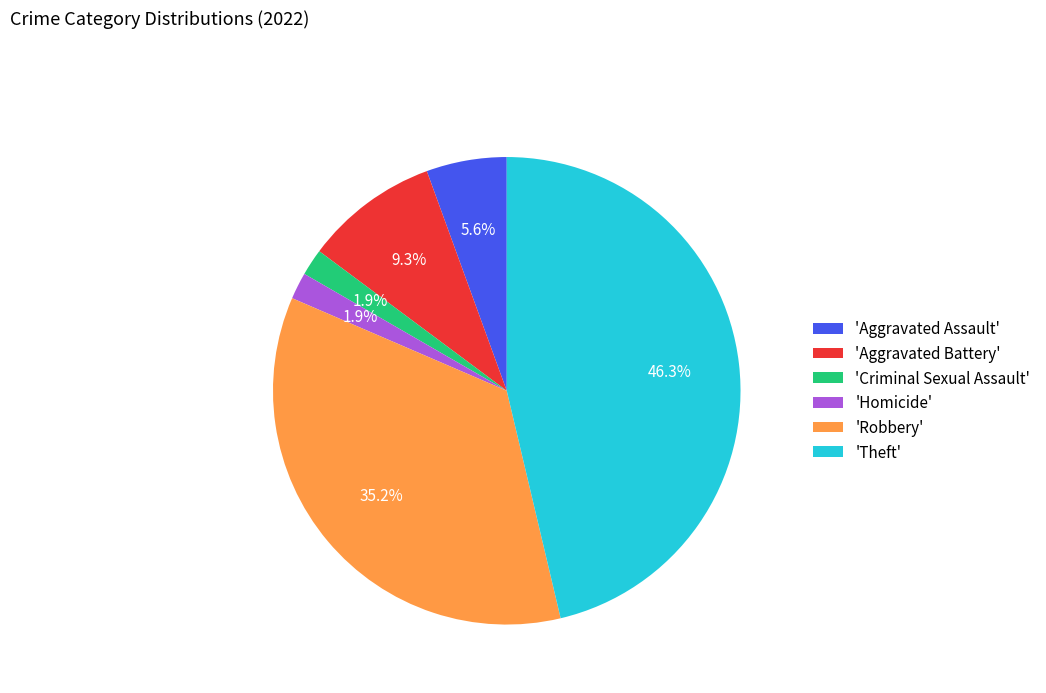

Is there any slice that represents more than half of the pie?

No